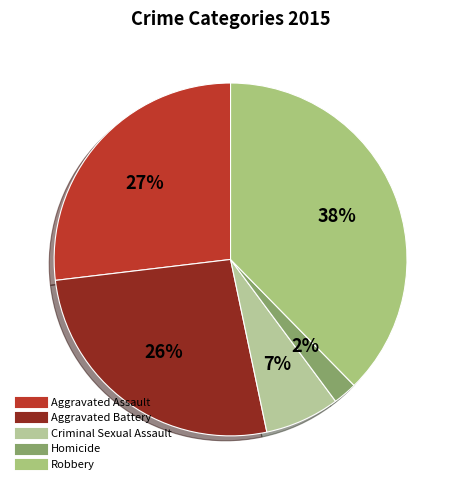

Which has a higher value, Aggravated Battery or Robbery?

Robbery